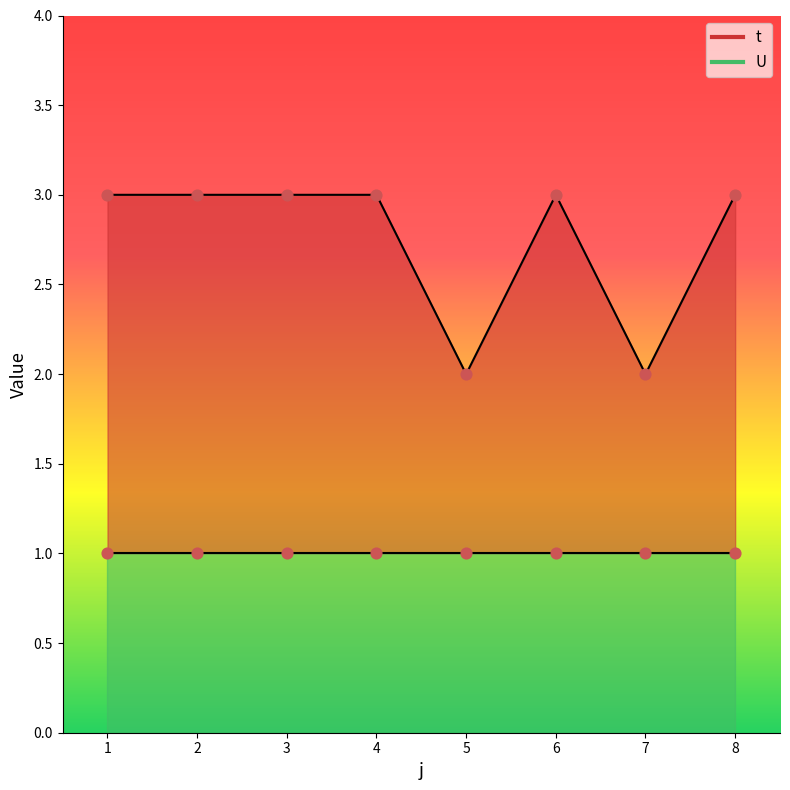

What is the change in value from 4 to 7?

-1